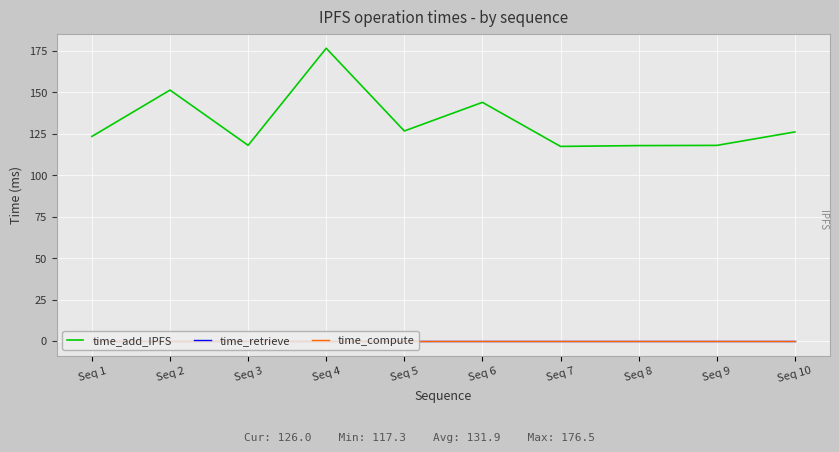

Does the chart display data point markers on the line(s)?

No